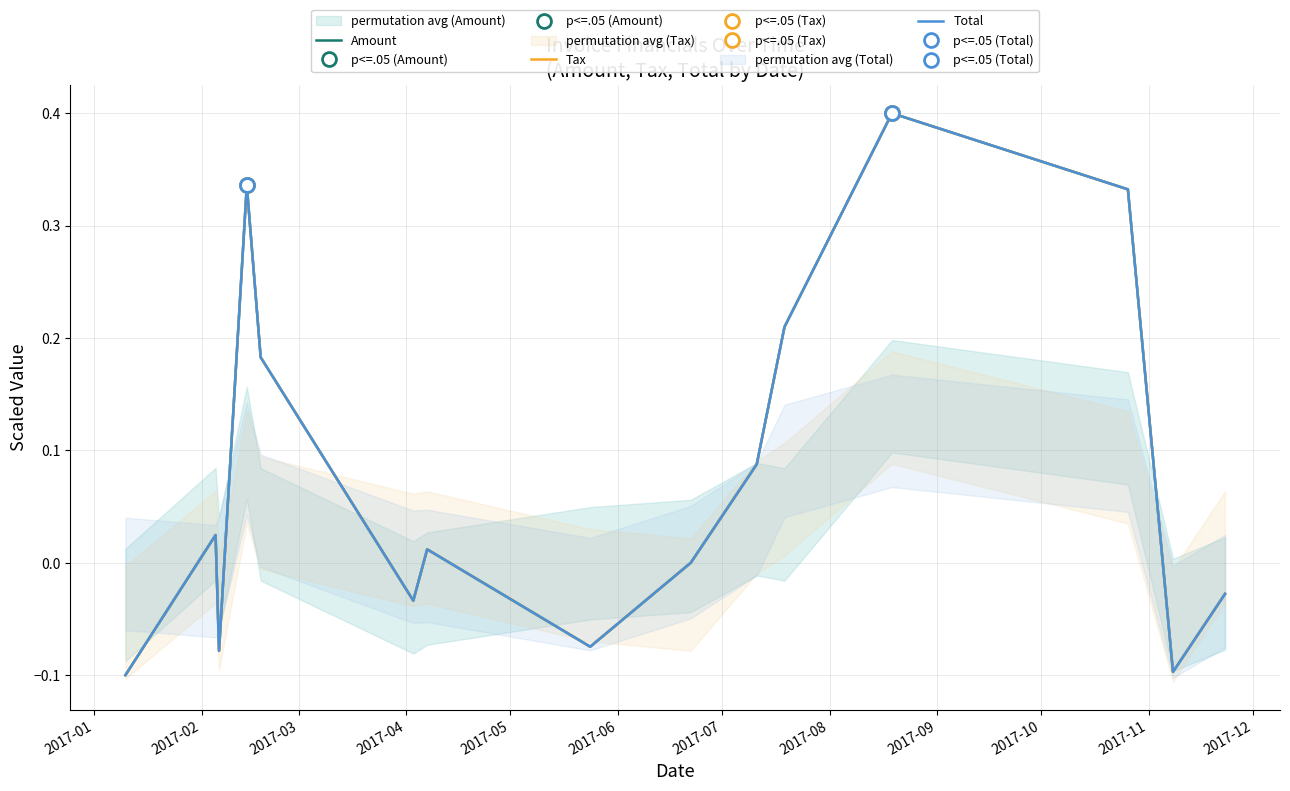

What is the highest value of the Tax series?

0.4